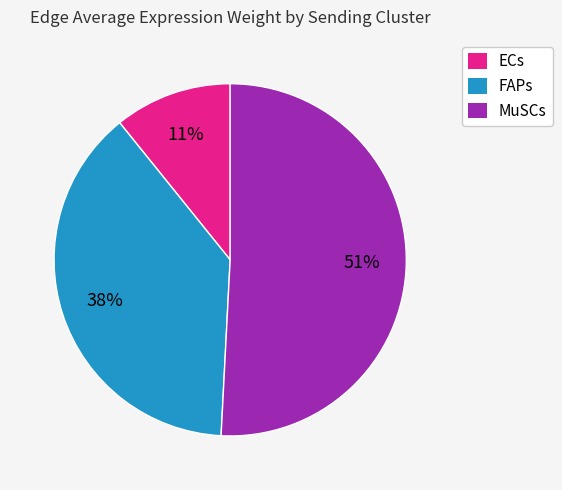

Is the sum of ECs and FAPs greater than half?

No